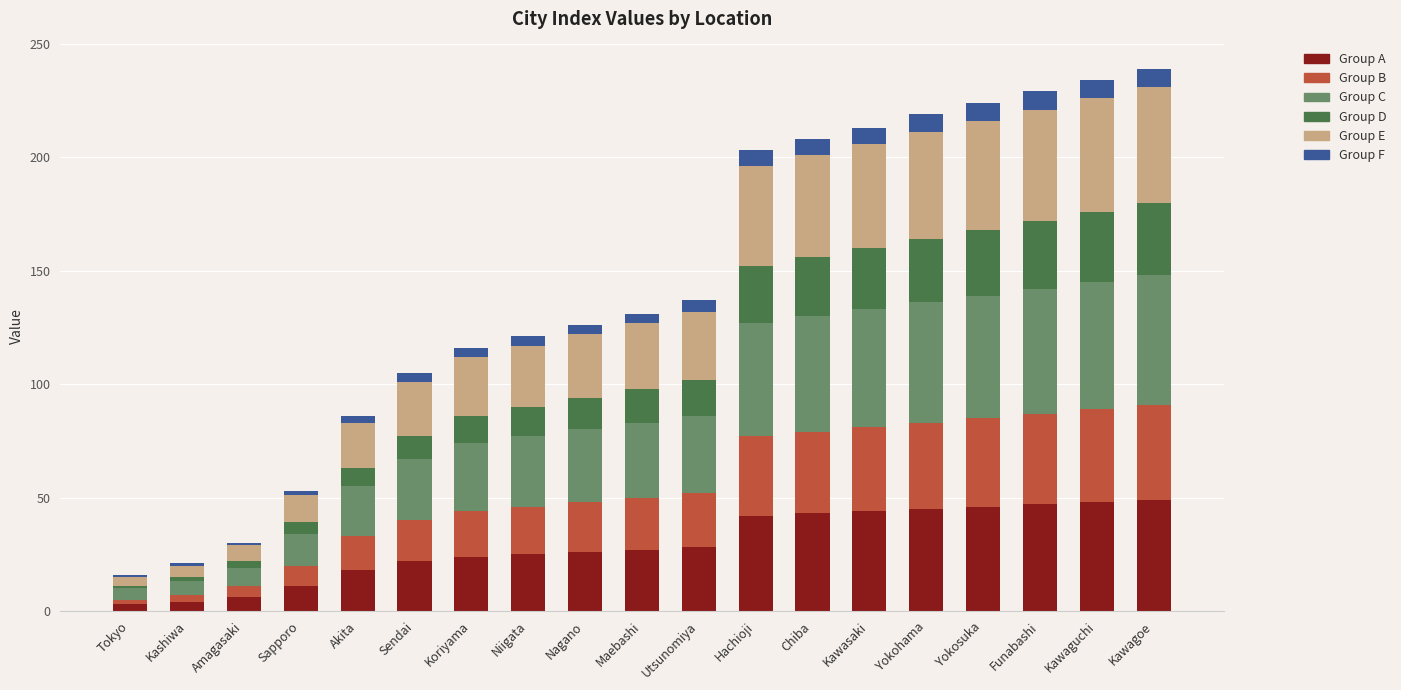

True or false: Group A has a value of 24 at Koriyama.

True